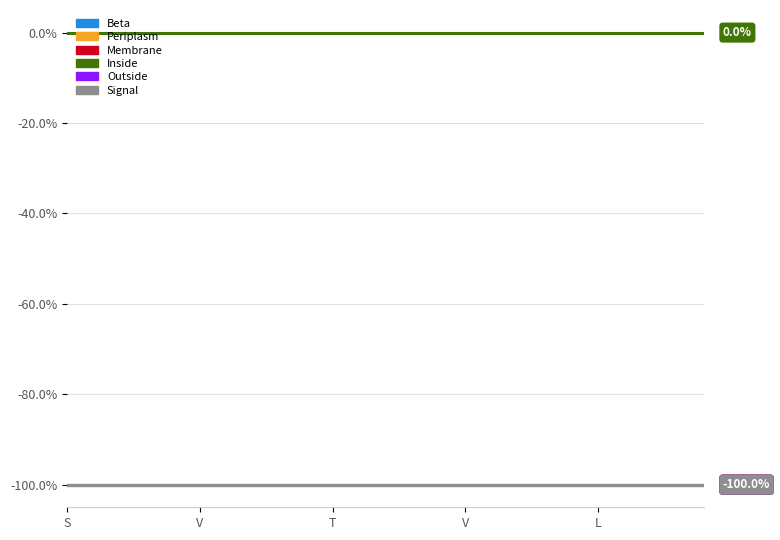

Does the chart display data point markers on the line(s)?

No